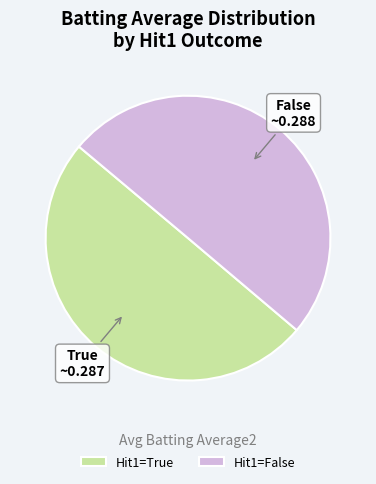

What is the ratio of the value at Hit1=False to the value at Hit1=True?

1.0